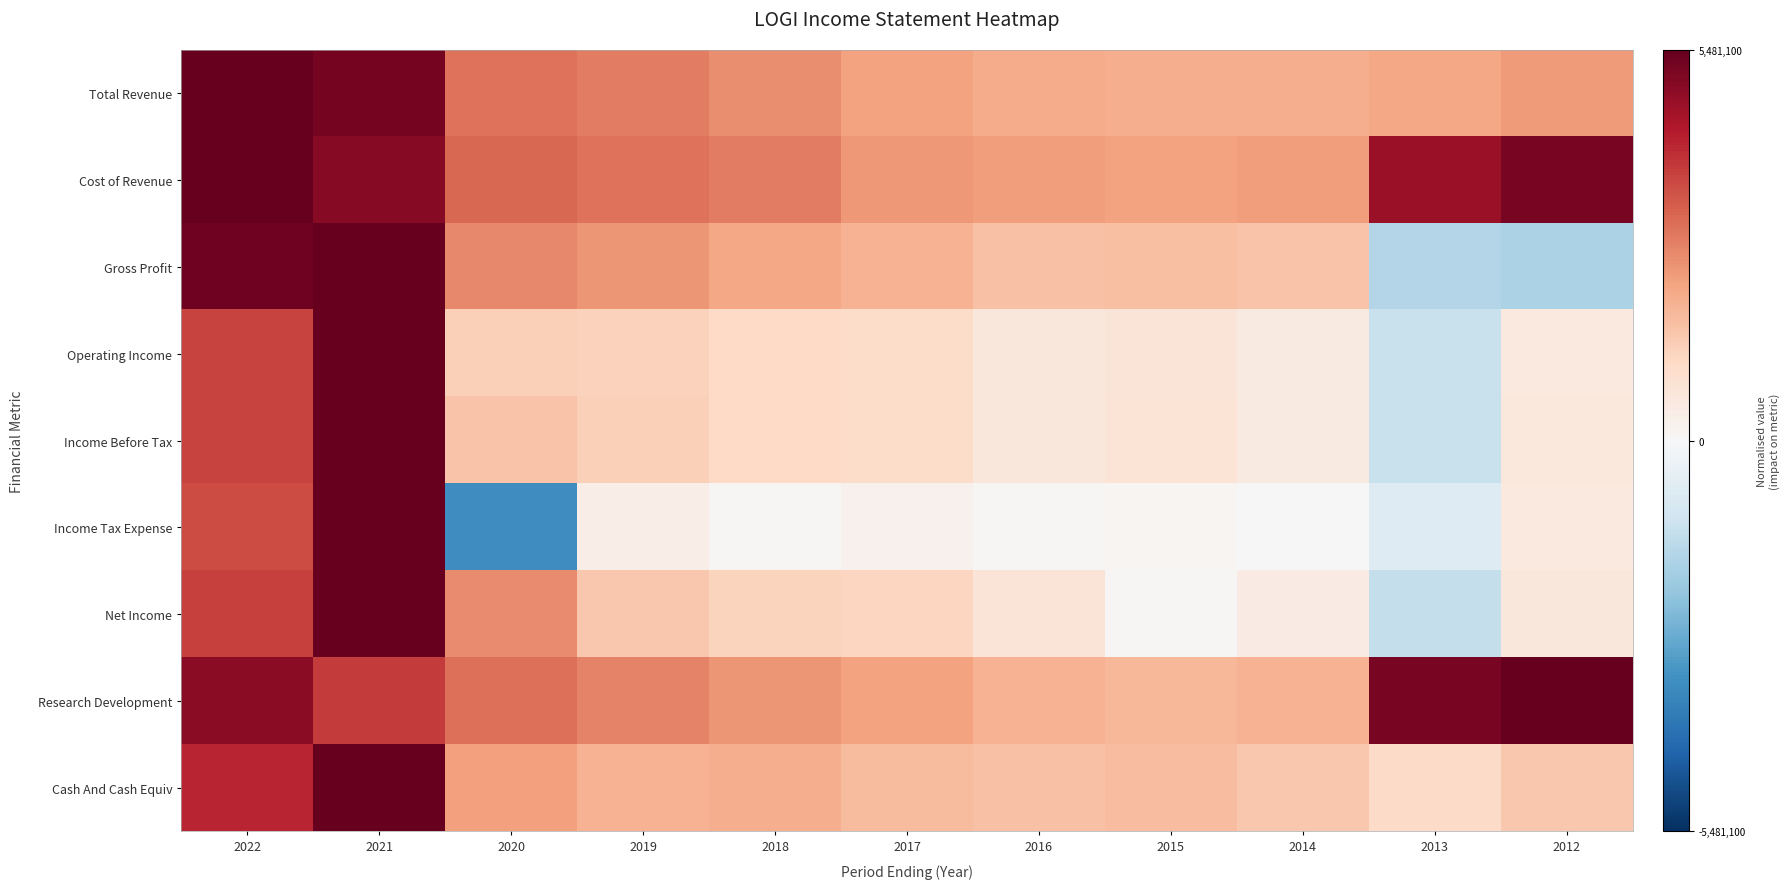

Between 2020 and 2017, which series saw the biggest shift?

Income Tax Expense